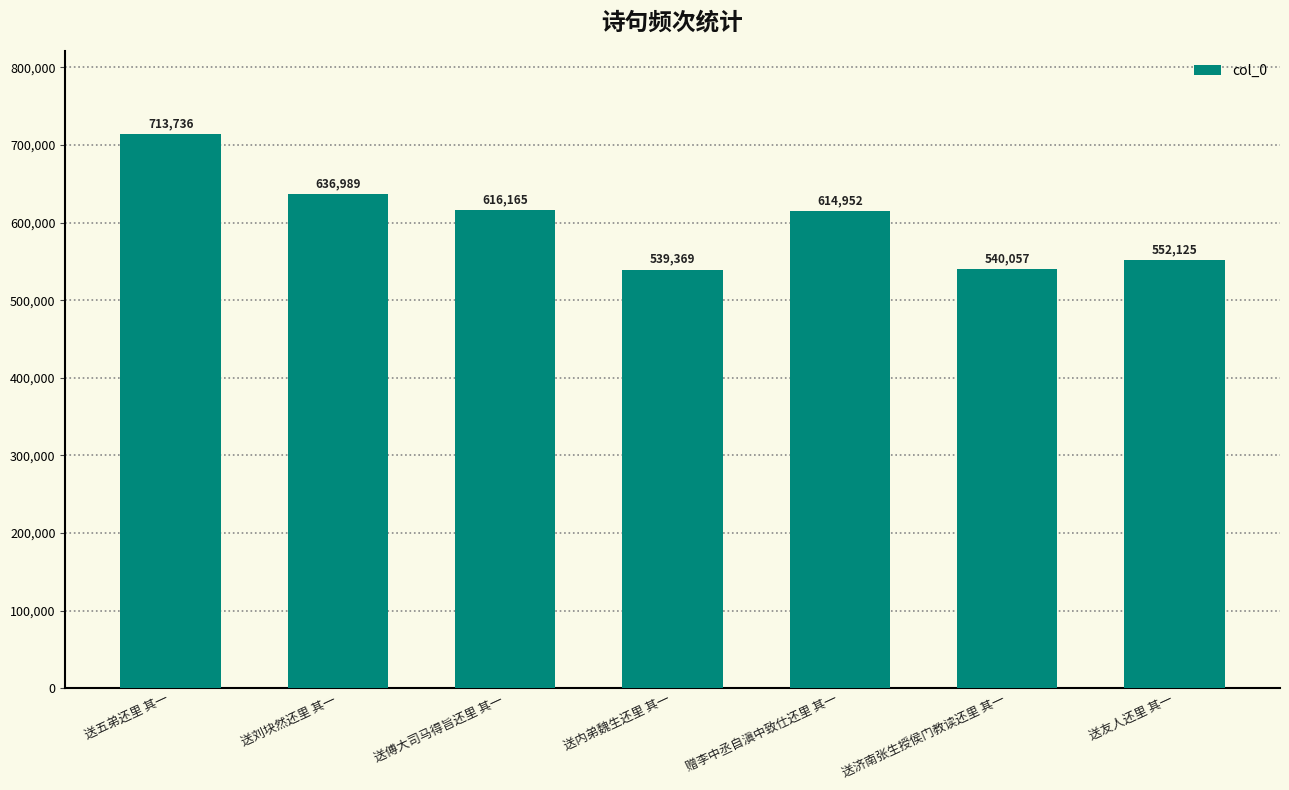

Is it true that the value at 送济南张生授侯门教读还里 其一 is 540057?

True